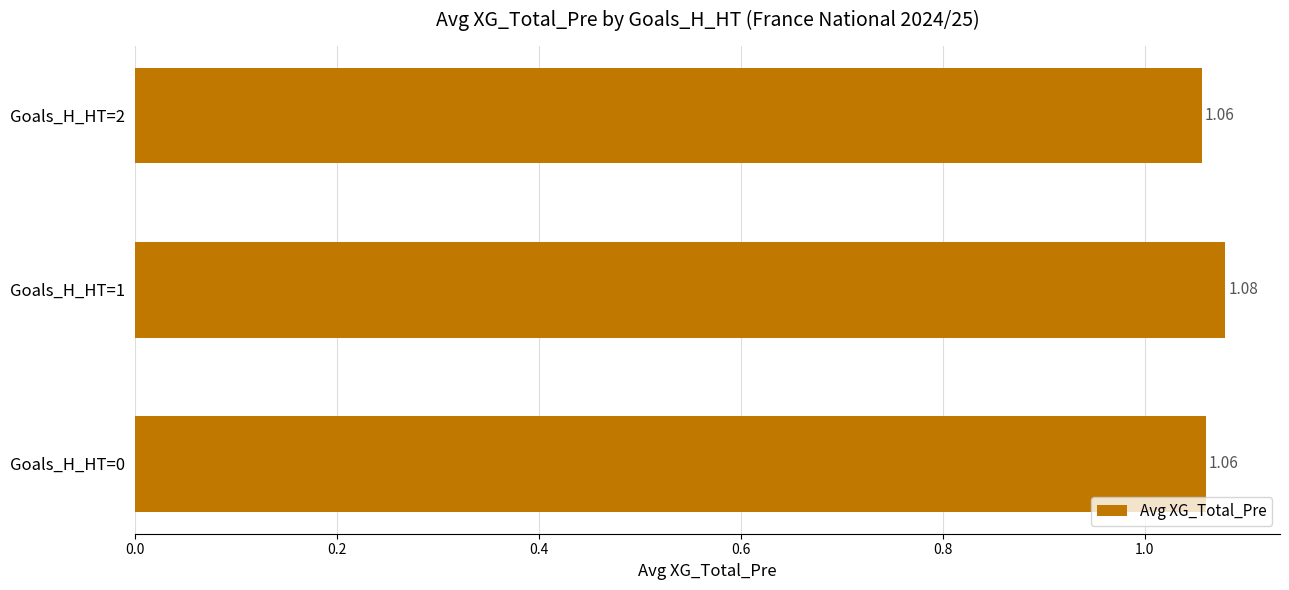

What is the sum of the values at Goals_H_HT=2 and Goals_H_HT=1?

2.1